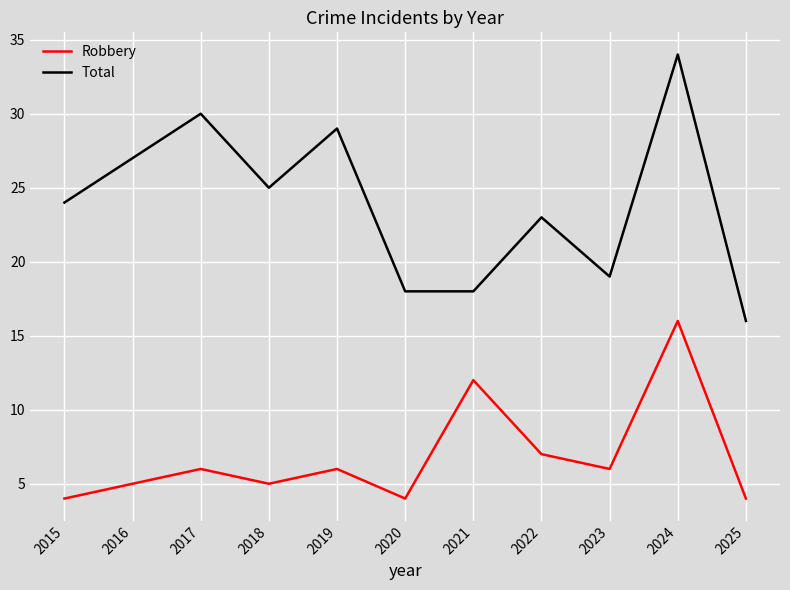

Which series has the largest range (max minus min)?

Total